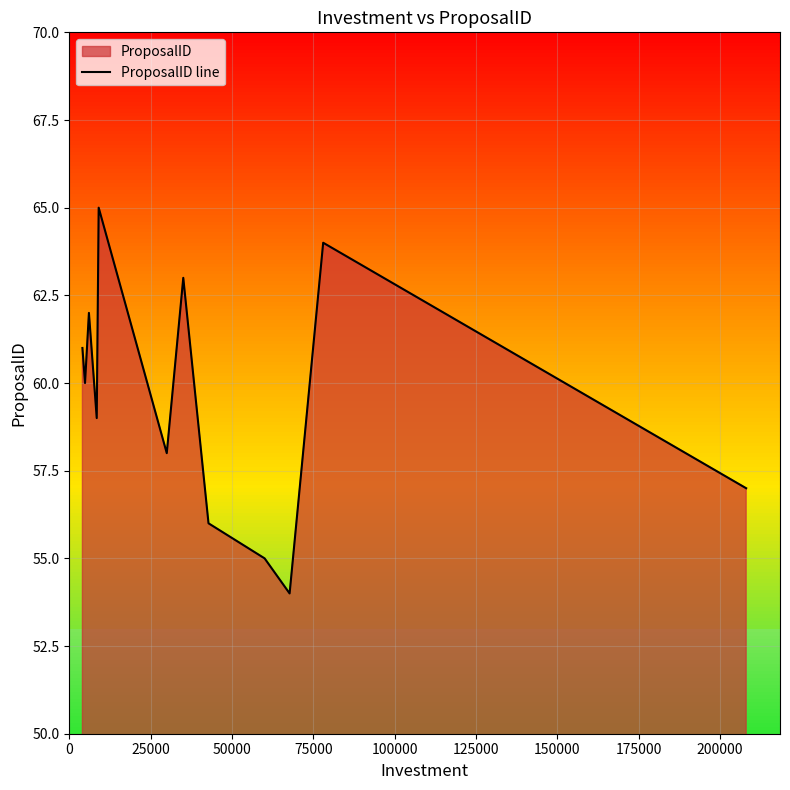

What is the maximum value for ProposalID line?

65